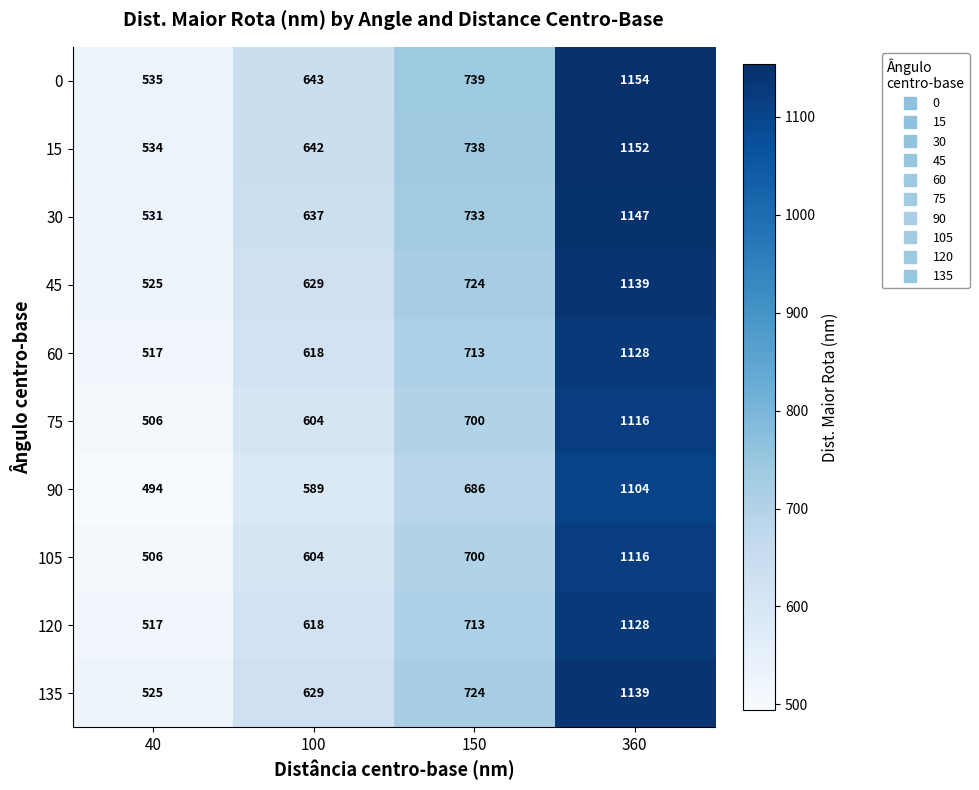

At how many categories does at least one series exceed 588?

3